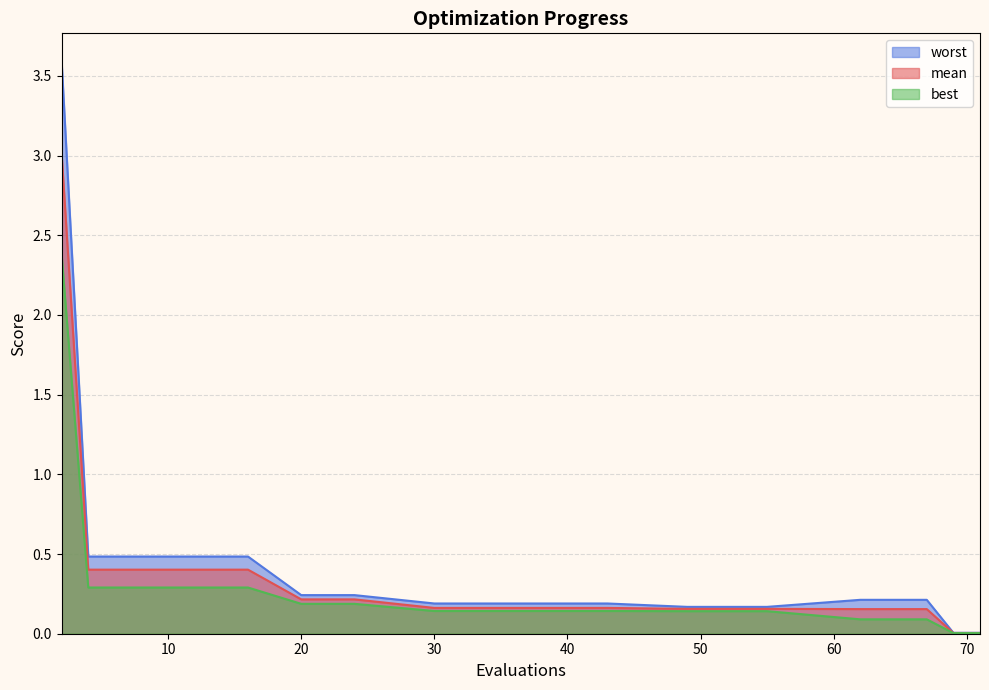

True or false: best has more than 2 interior local peaks.

False